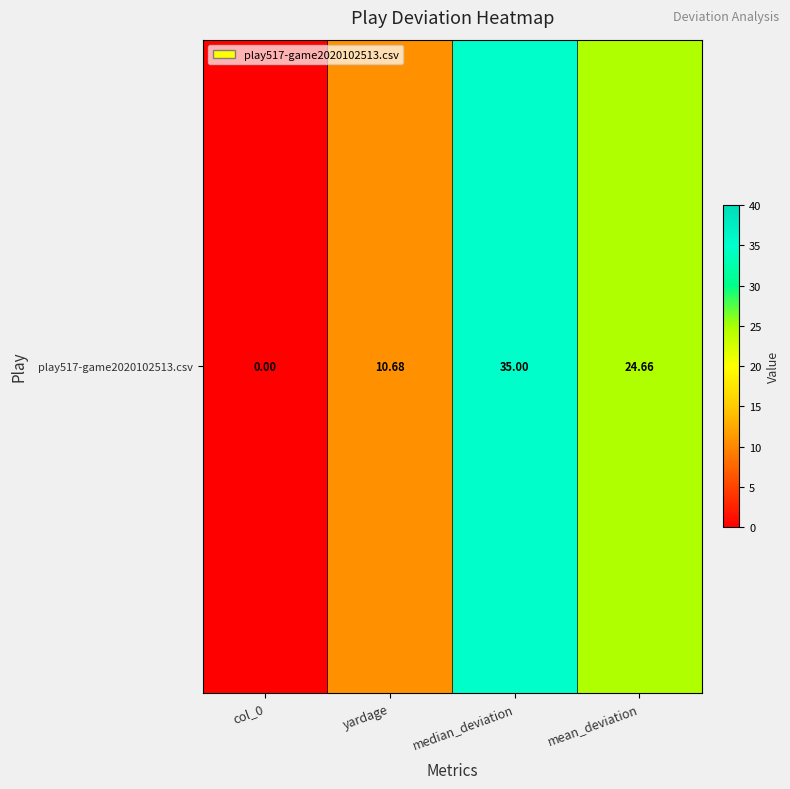

List the labels in order of value, largest first.

median_deviation, mean_deviation, yardage, col_0